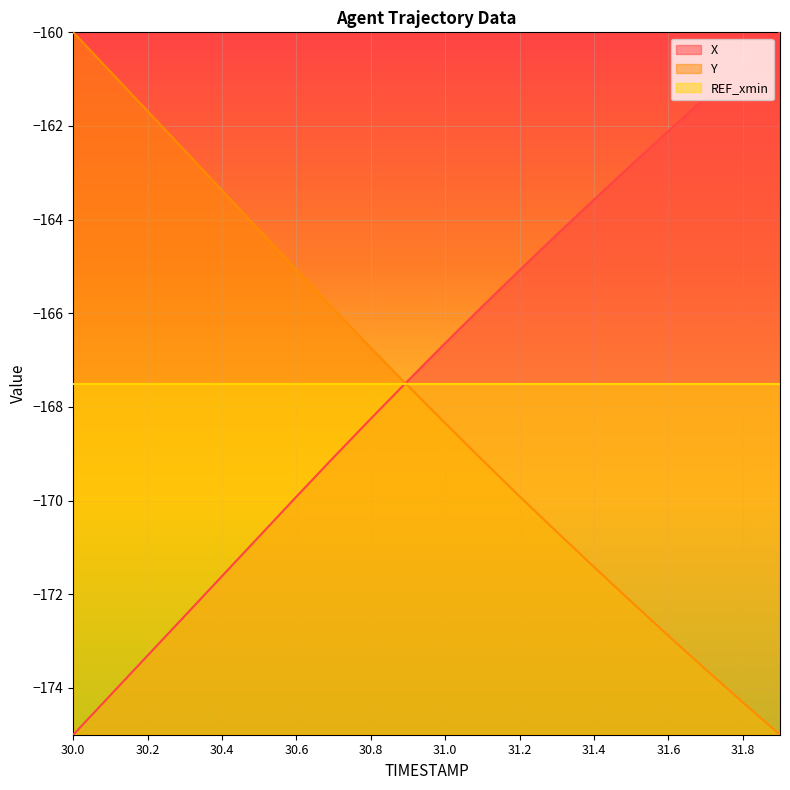

At which label does X reach its minimum?

30.0